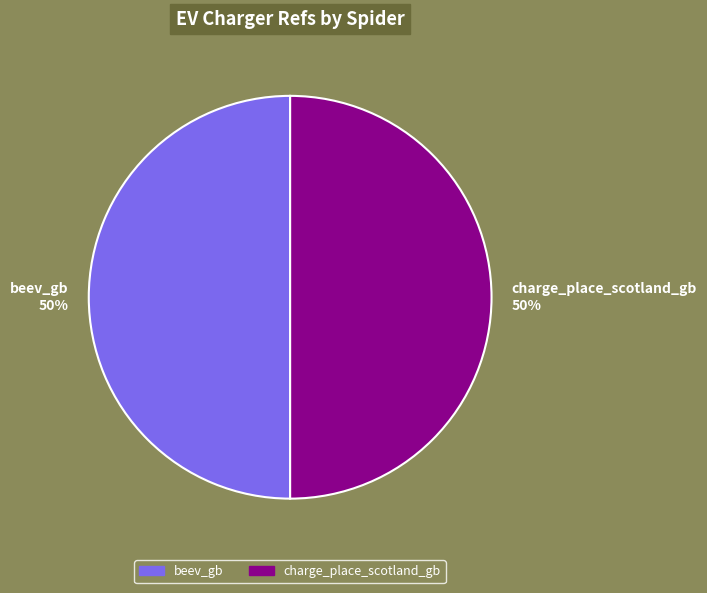

Do beev_gb and charge_place_scotland_gb together represent more than half of the pie?

Yes